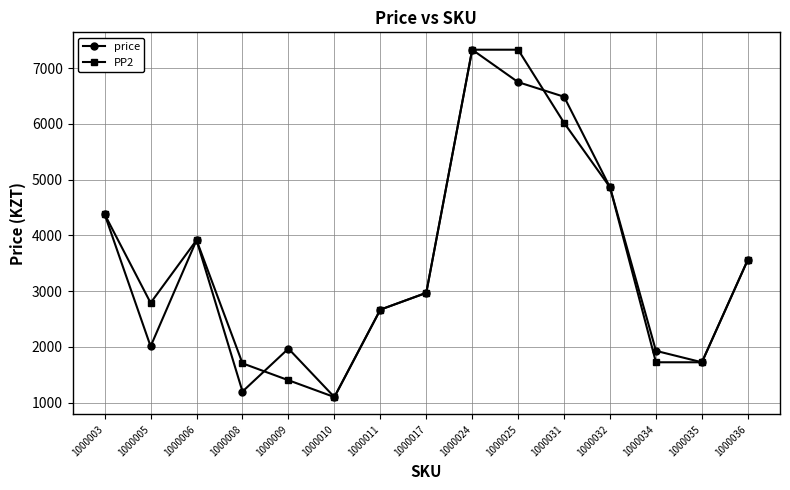

What are all the series names shown in the legend?

price, PP2